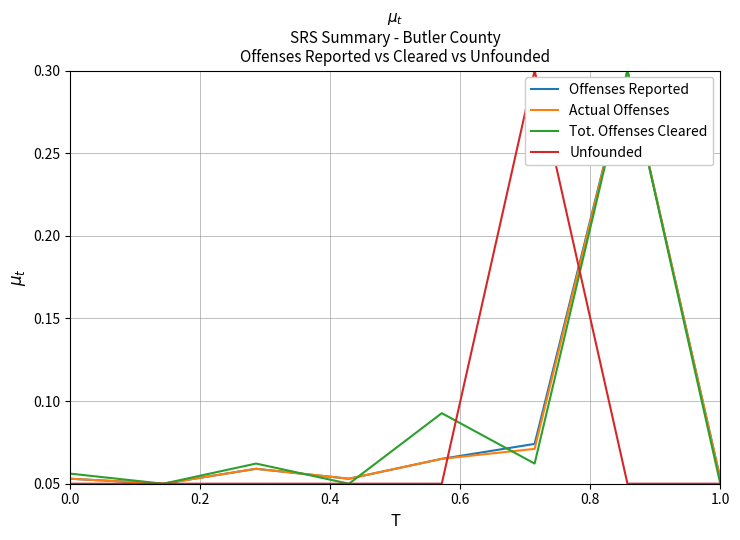

What is the highest value of the Unfounded series?

0.3